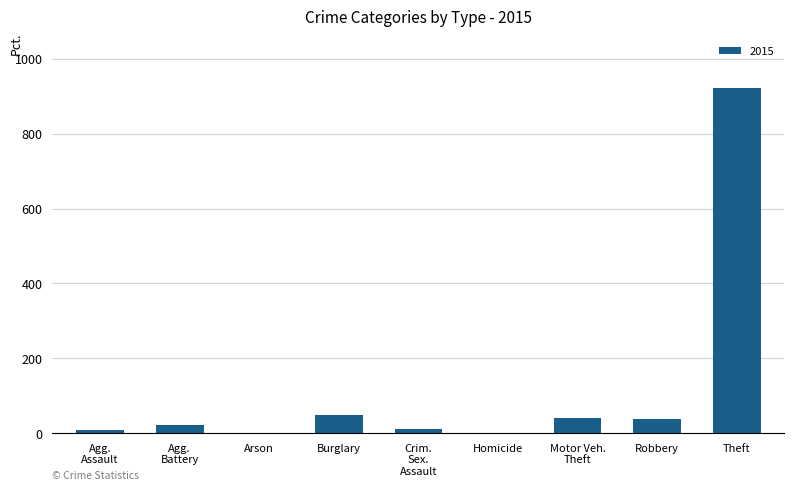

What is the ratio of the value at Theft to the value at Burglary?

19.2